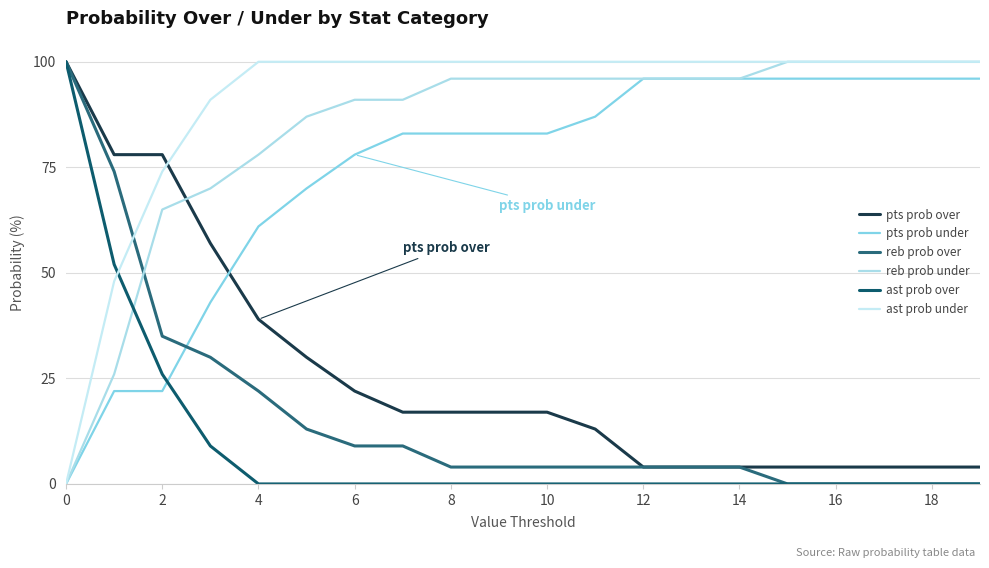

What are all the series names shown in the legend?

pts prob over, pts prob under, reb prob over, reb prob under, ast prob over, ast prob under